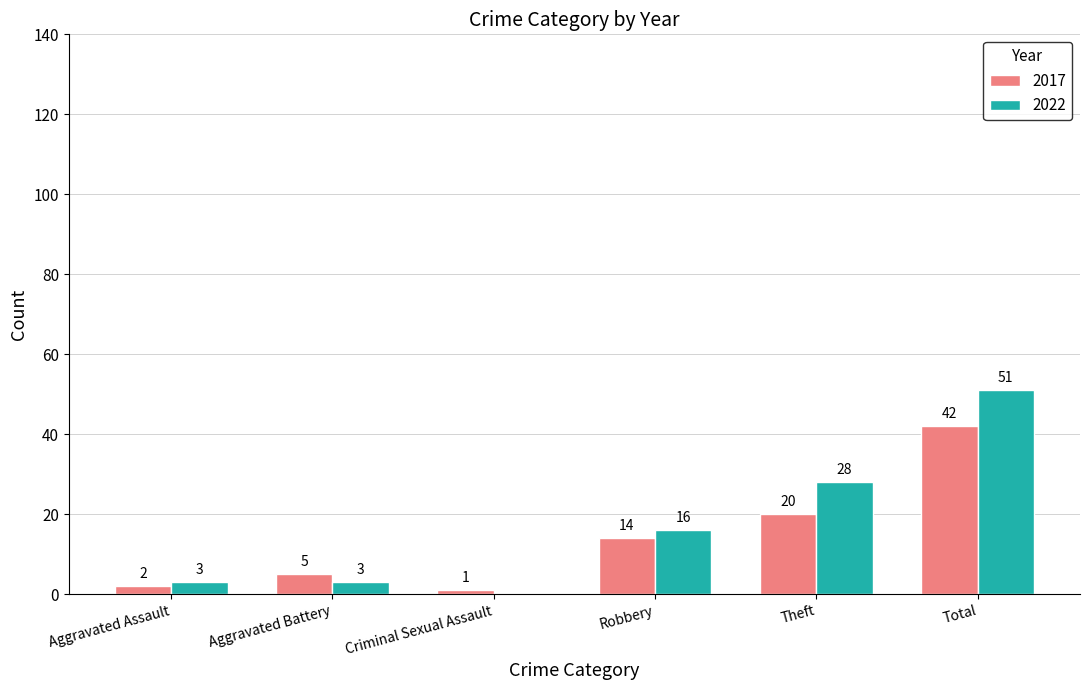

At which category is the sum across all series the highest?

Total